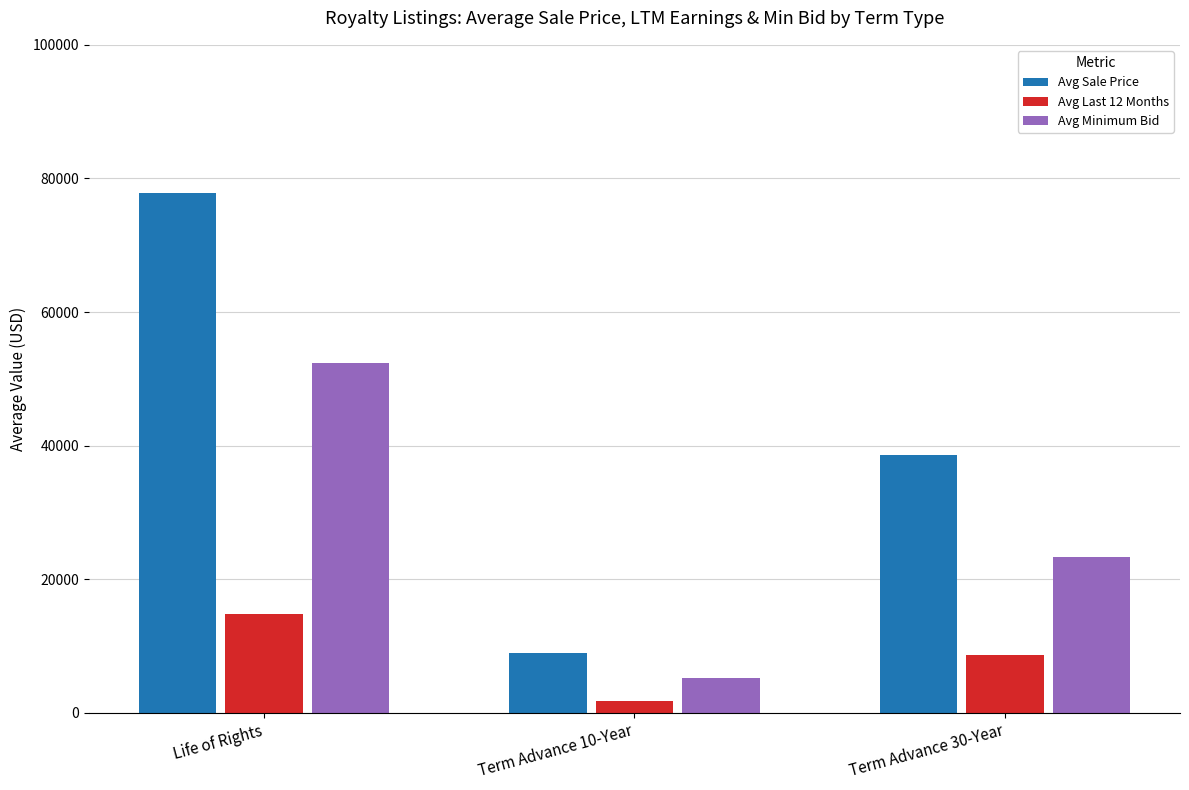

Rank the series by their average value, from lowest to highest.

Avg Last 12 Months, Avg Minimum Bid, Avg Sale Price